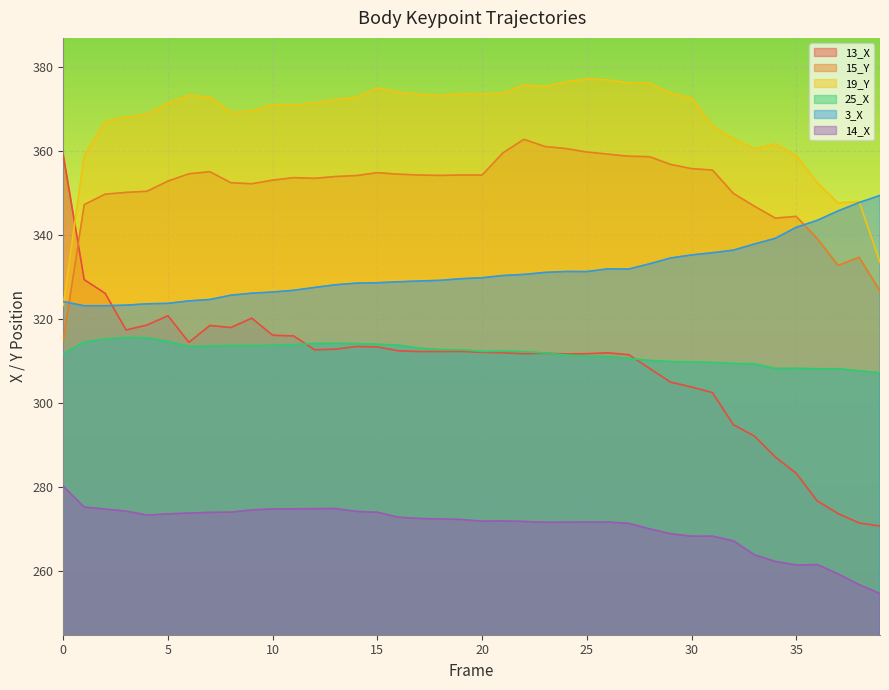

What is the difference between the maximum and minimum values in the 14_X series?

25.6